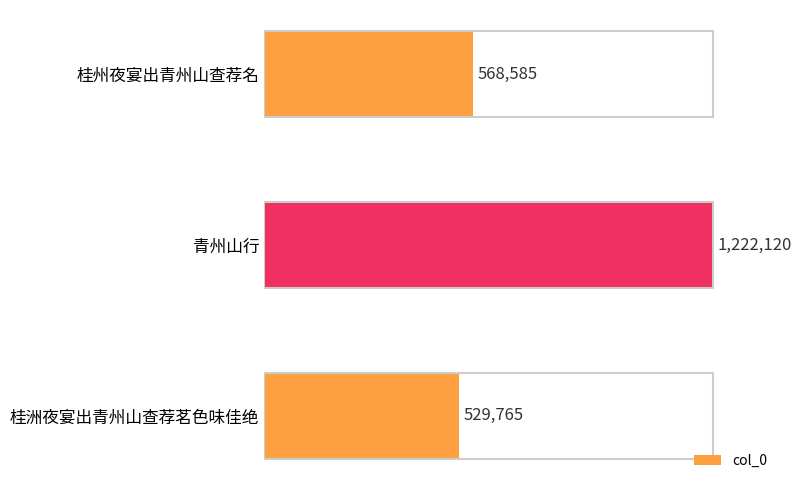

Does the chart contain any negative values?

No